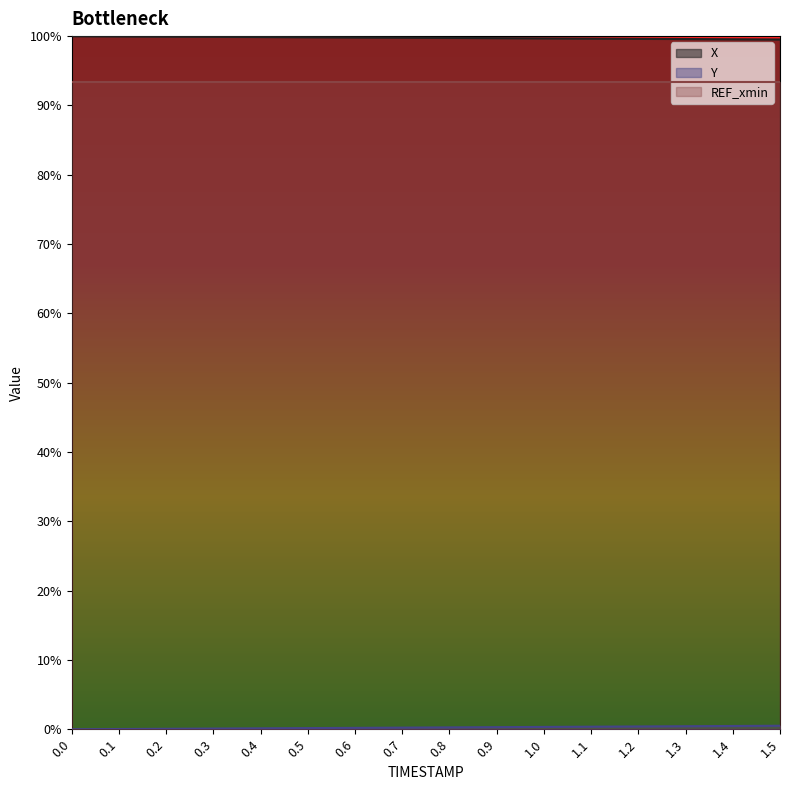

The X series shows 1.0 at 0.4. True or false?

True